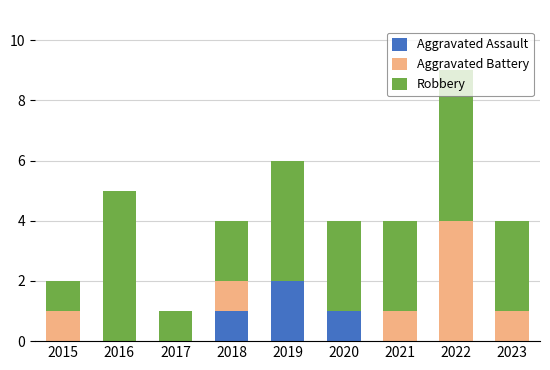

Which category has the highest value in the Aggravated Assault series?

2019